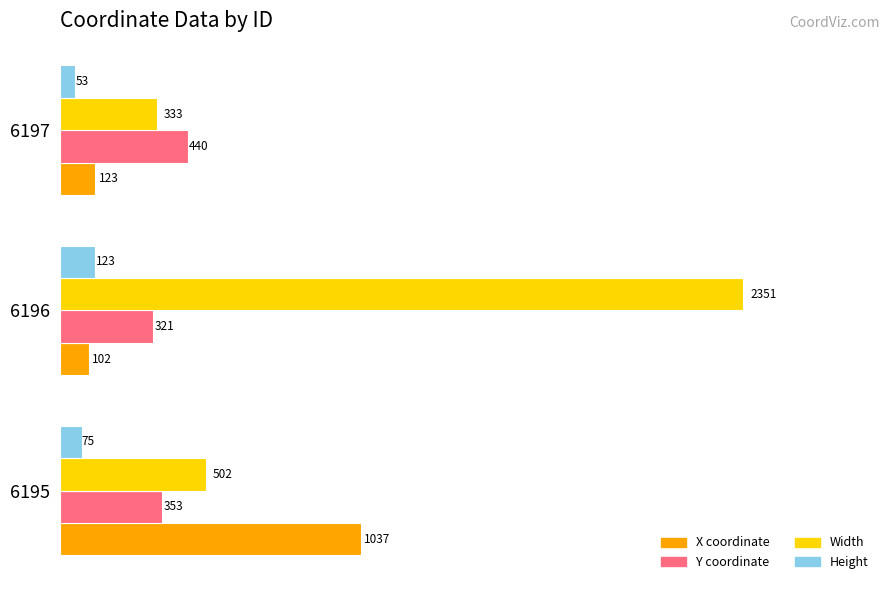

Which series has the largest range (max minus min)?

Width